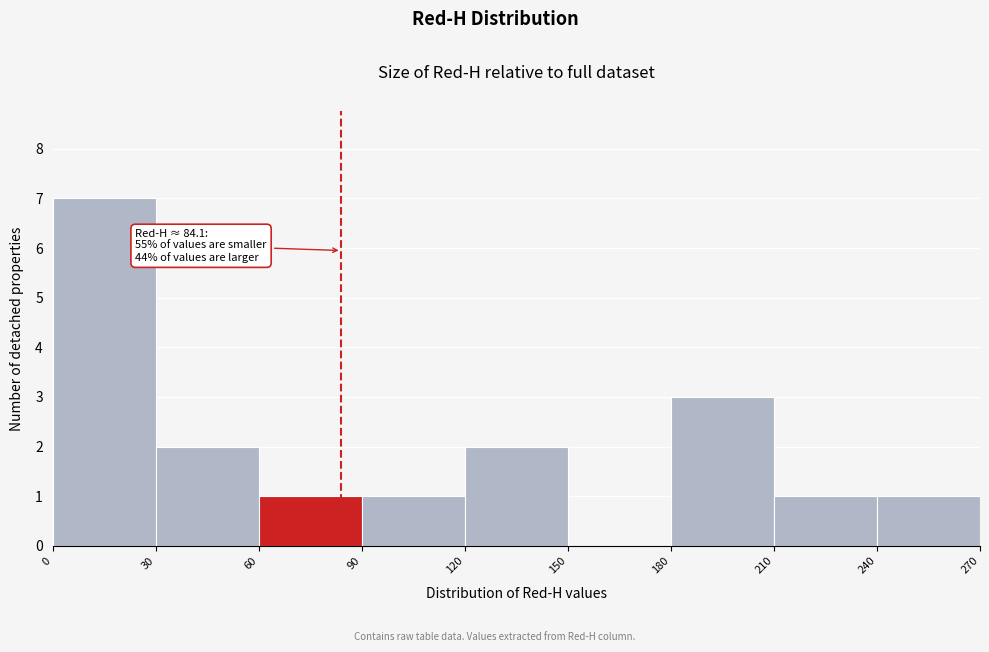

Over which range of the x-axis is the bar tallest?

0 to 30